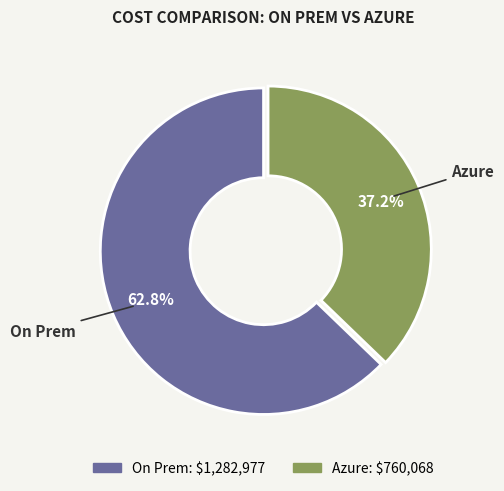

Is there any slice that represents more than half of the pie?

Yes